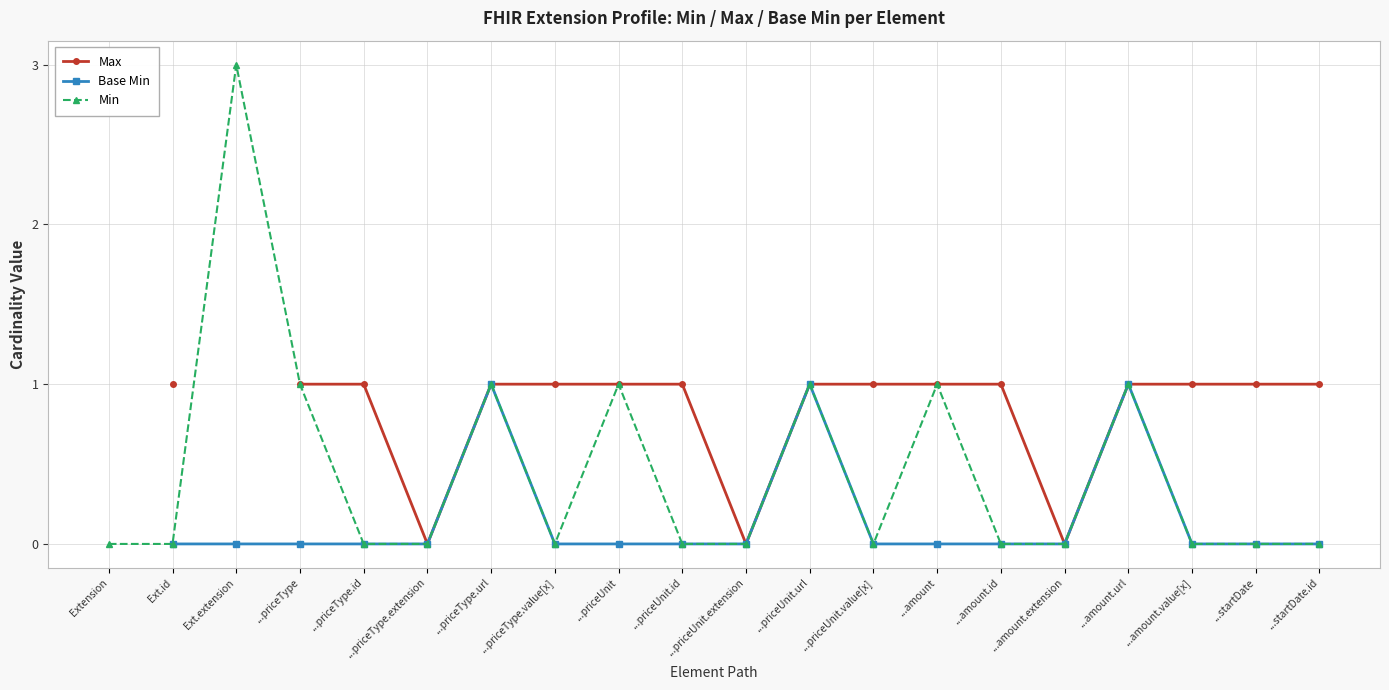

Which series changed the most between ...amount.extension and ...amount.url?

Max